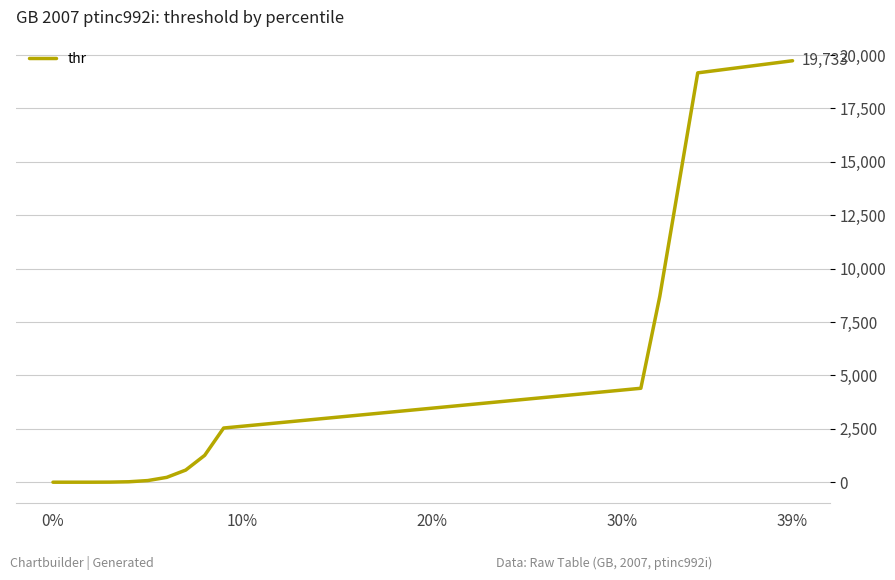

What is the maximum value shown in the chart?

19733.4